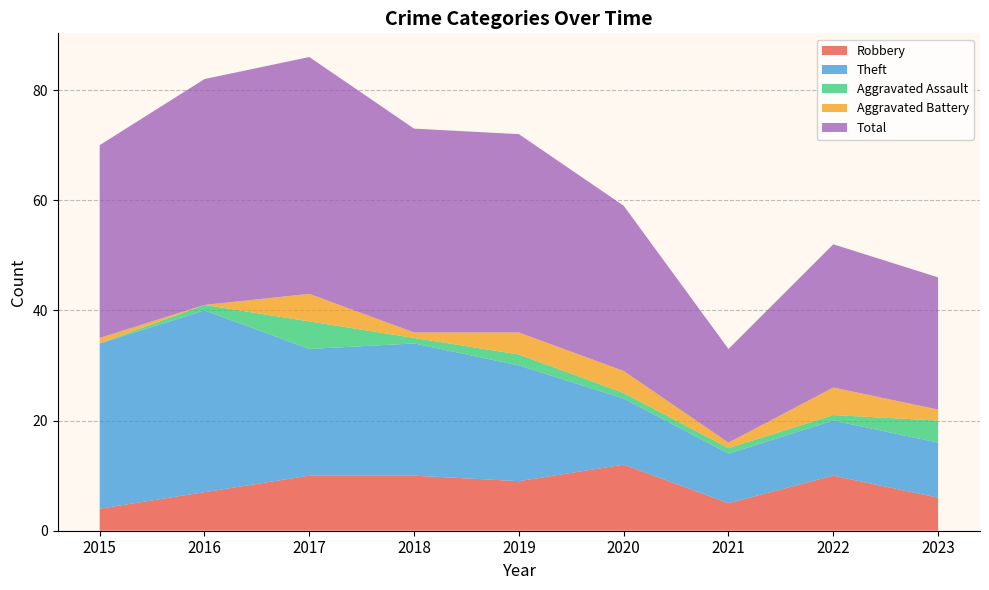

Reading left to right, what are all the values shown in this chart?

Robbery: 2015=4	2016=7	2017=10	2018=10	2019=9	2020=12	2021=5	2022=10	2023=6
Theft: 2015=30	2016=33	2017=23	2018=24	2019=21	2020=12	2021=9	2022=10	2023=10
Aggravated Assault: 2015=0	2016=1	2017=5	2018=1	2019=2	2020=1	2021=1	2022=1	2023=4
Aggravated Battery: 2015=1	2016=0	2017=5	2018=1	2019=4	2020=4	2021=1	2022=5	2023=2
Total: 2015=35	2016=41	2017=43	2018=37	2019=36	2020=30	2021=17	2022=26	2023=24